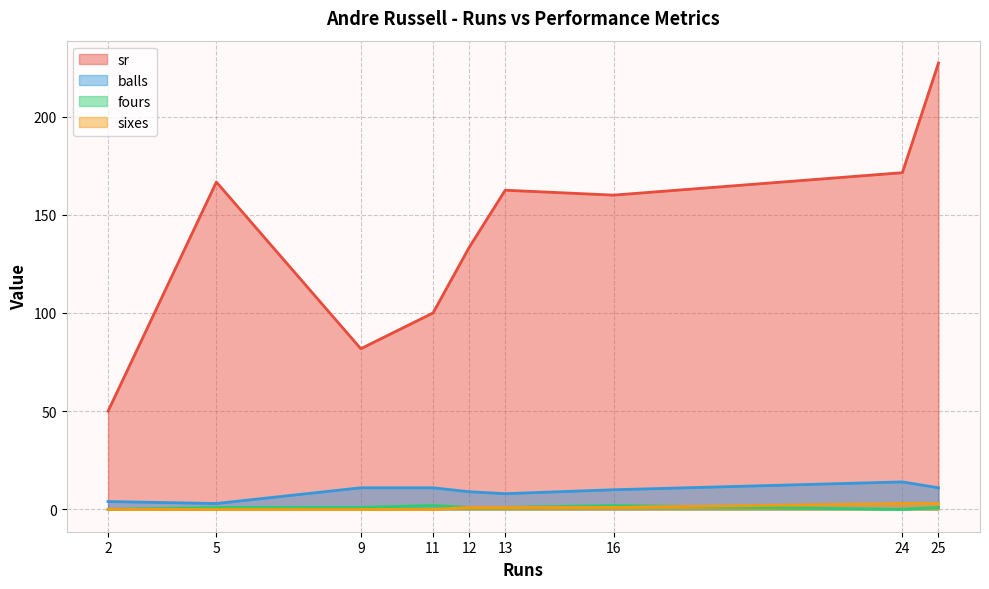

At which category does fours reach its first local peak?

11